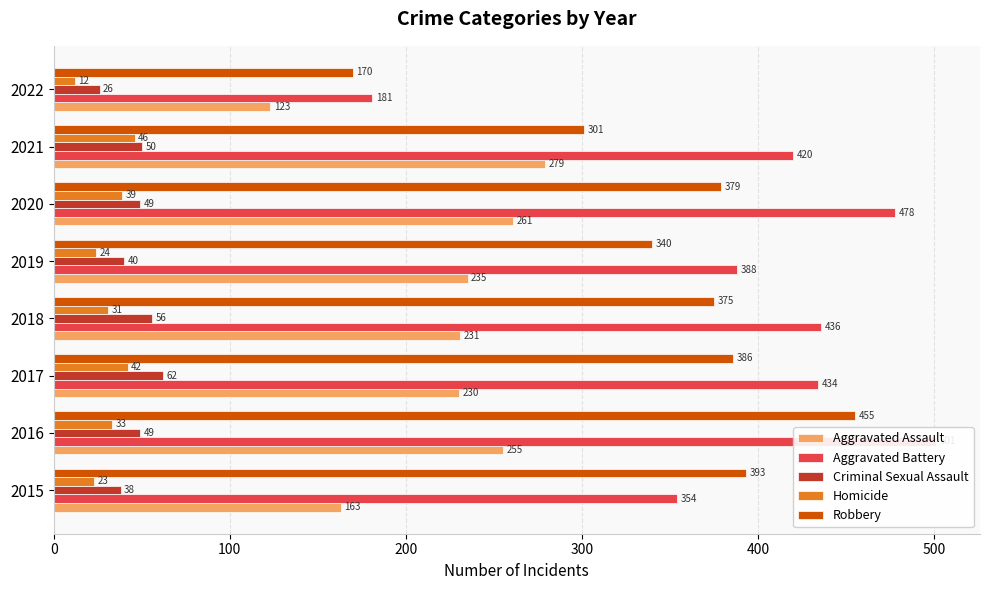

How many series are shown in this chart?

5